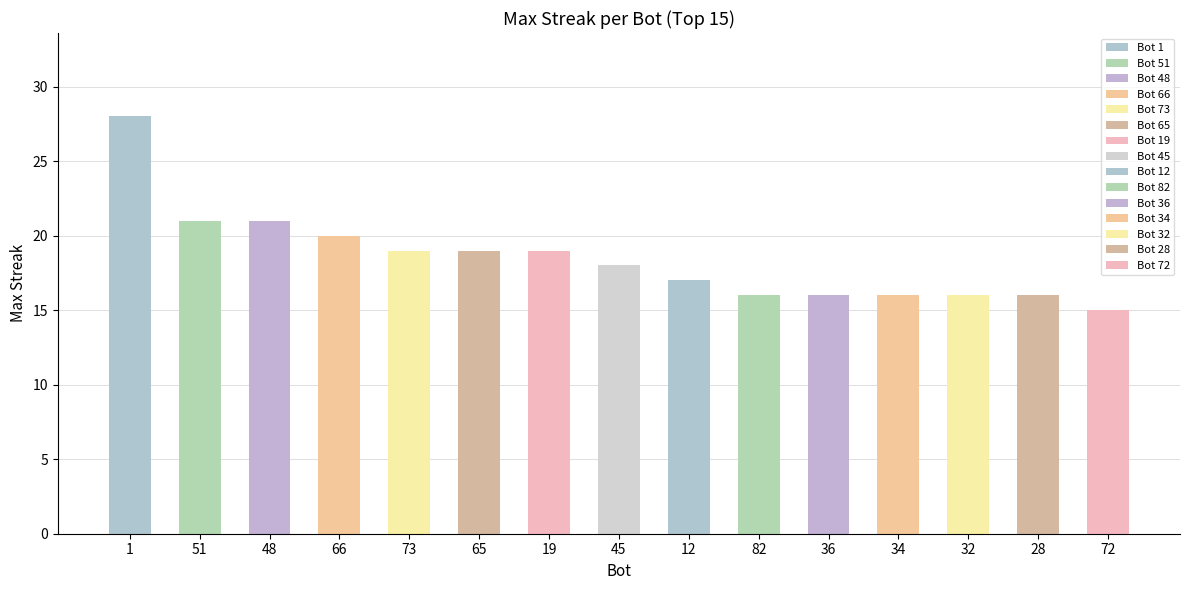

Which category has the lowest value across all series?

72